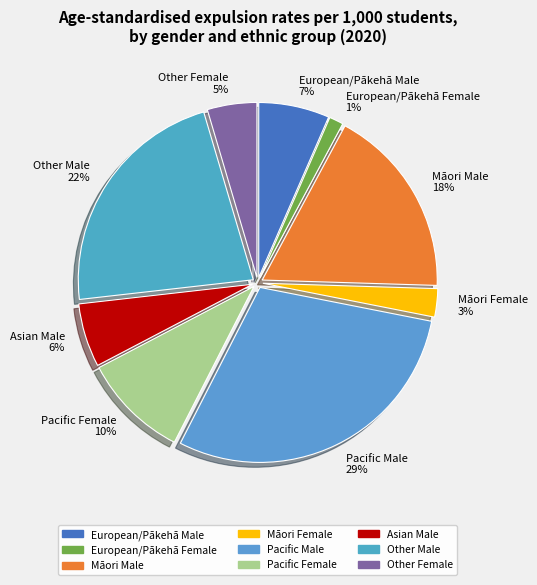

Which has a higher value, Māori Male 18% or Māori Female 3%?

Māori Male 18%